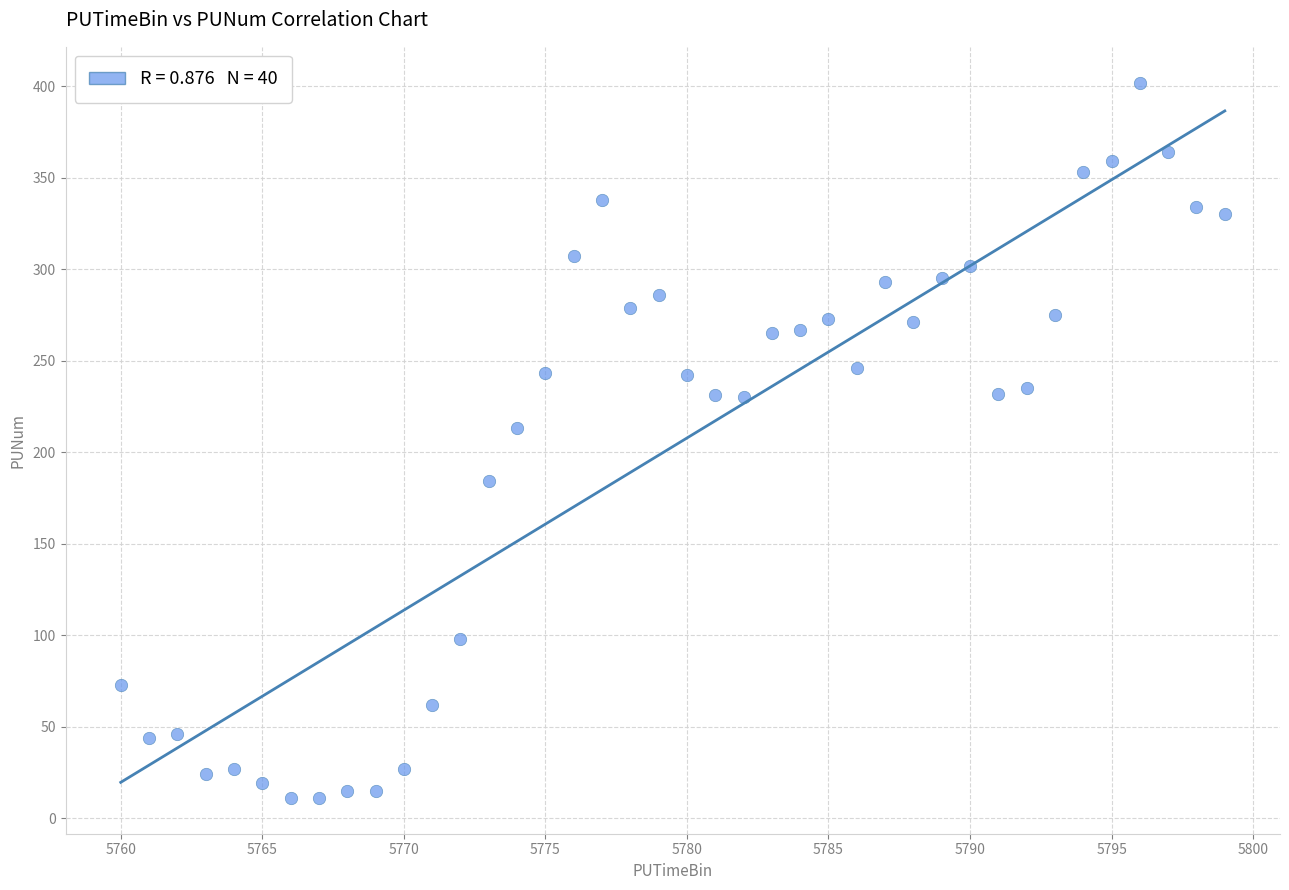

What Y value in the scatter plot is closest to 206?

213